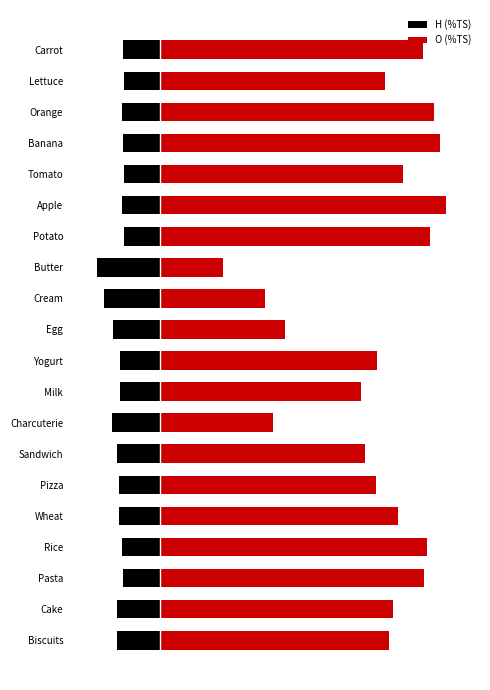

What is the greatest value displayed?

49.1